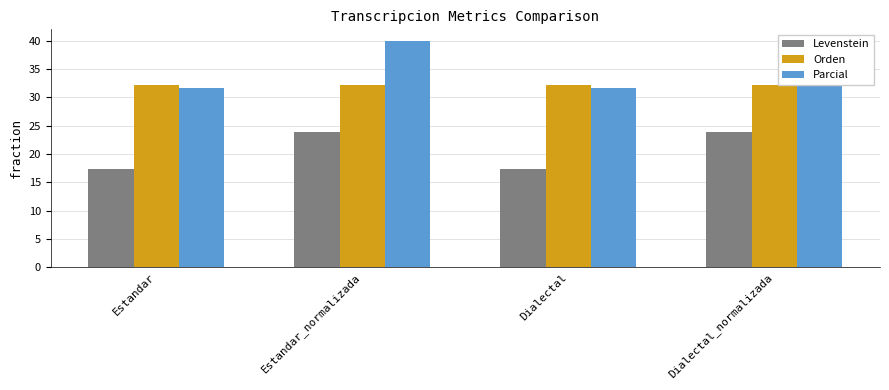

Between Dialectal_normalizada and Estandar, which is larger?

Dialectal_normalizada